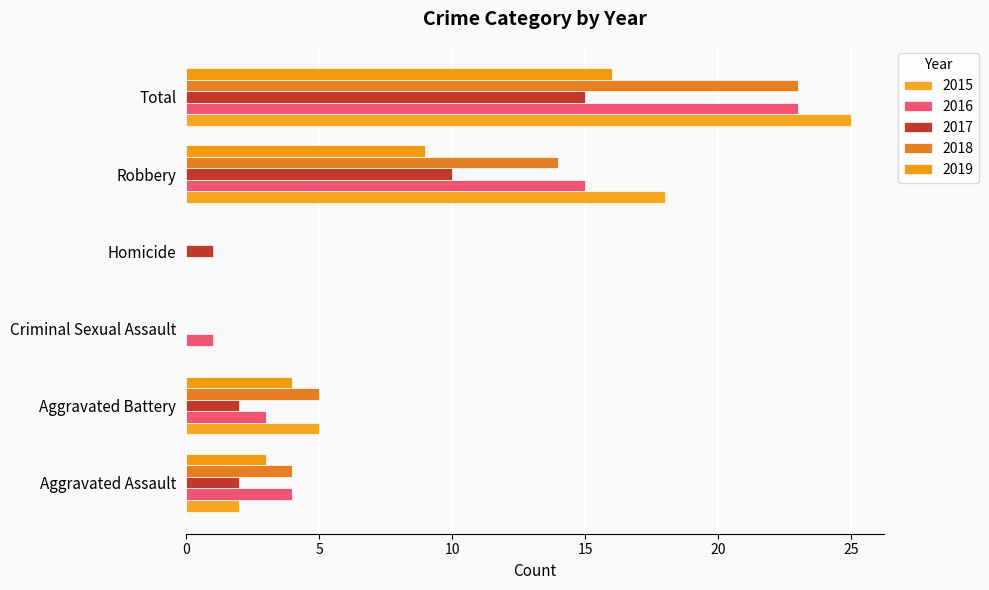

True or false: 2017 has a value of 10 at Robbery.

True